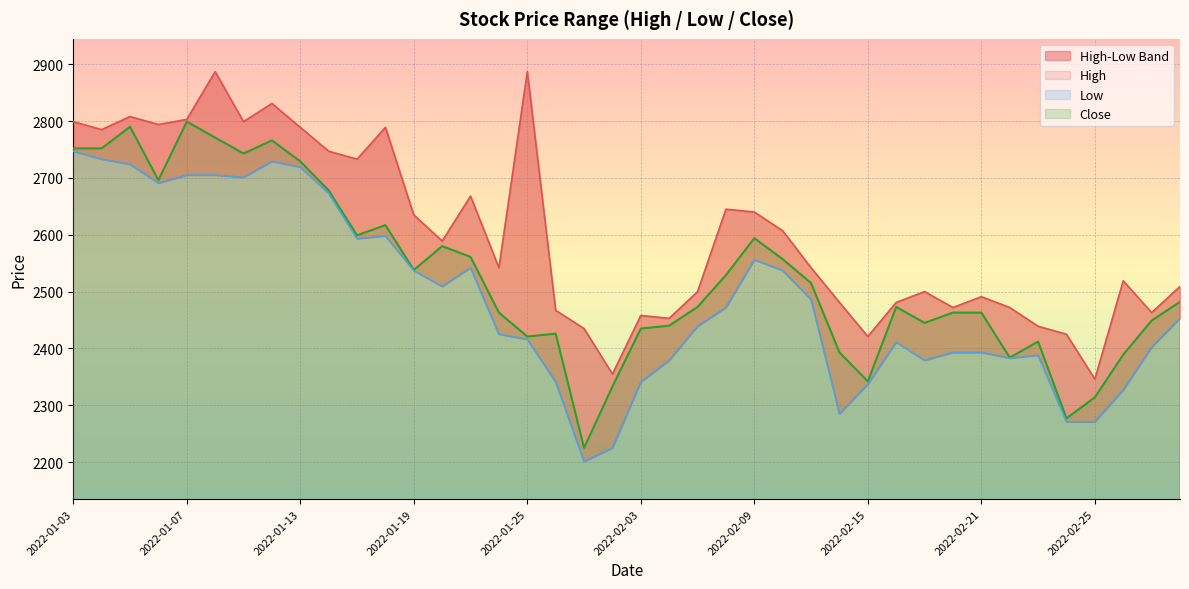

Is it true that Close equals 1618 at 2022-02-25?

False